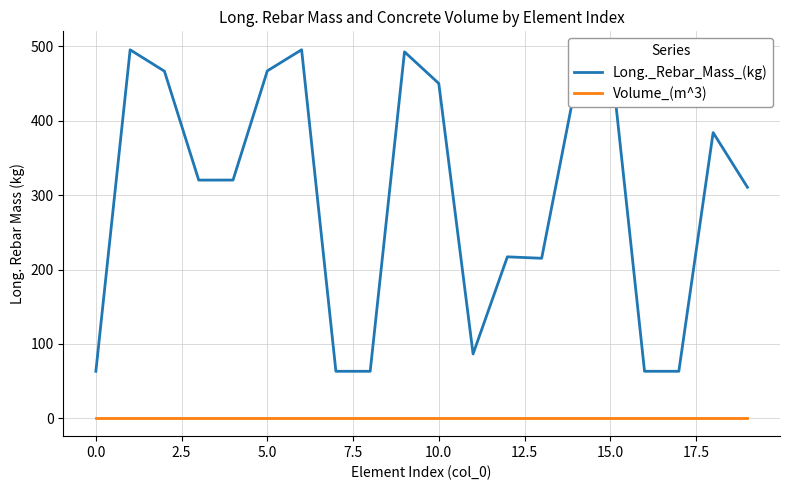

Which series has the widest spread of values?

Long._Rebar_Mass_(kg)